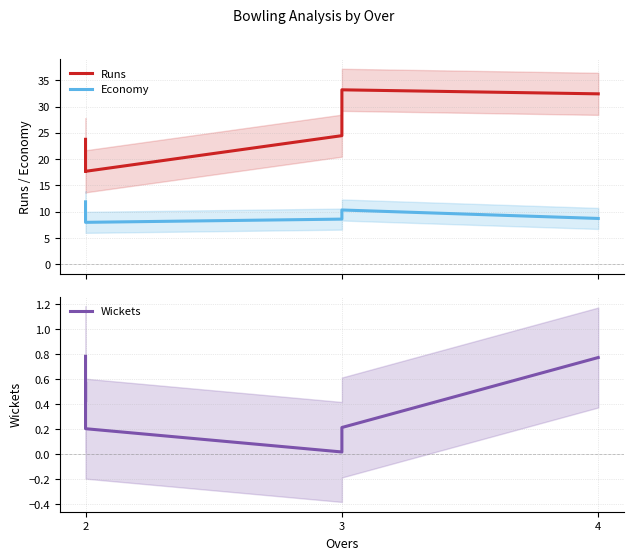

Does the chart display data point markers on the line(s)?

No